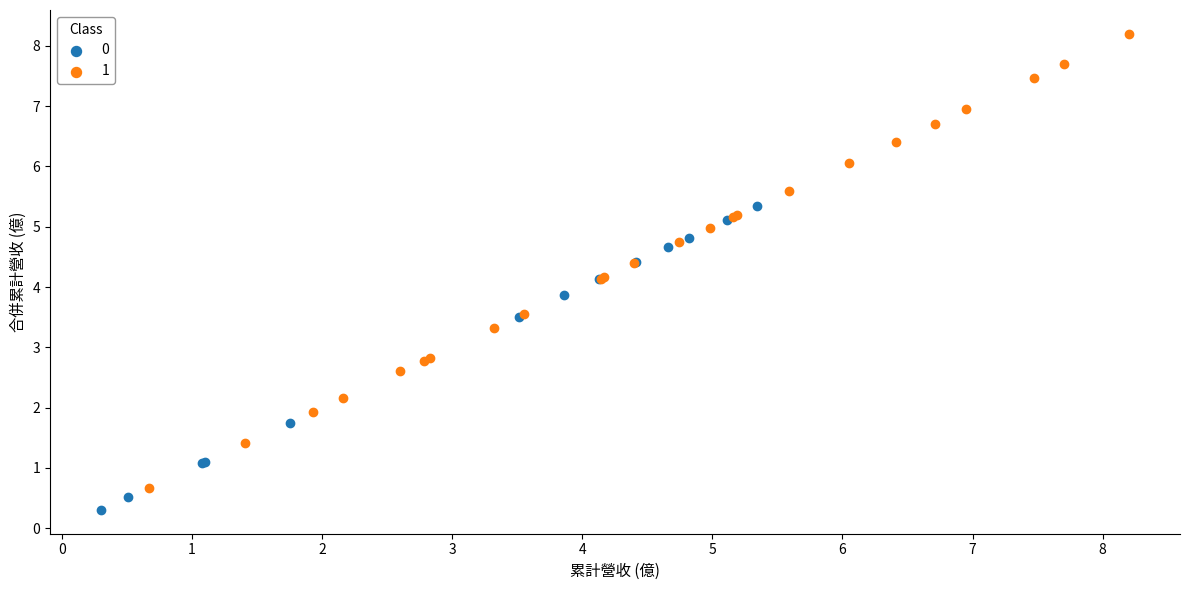

Which series has the largest Y range (max minus min)?

1